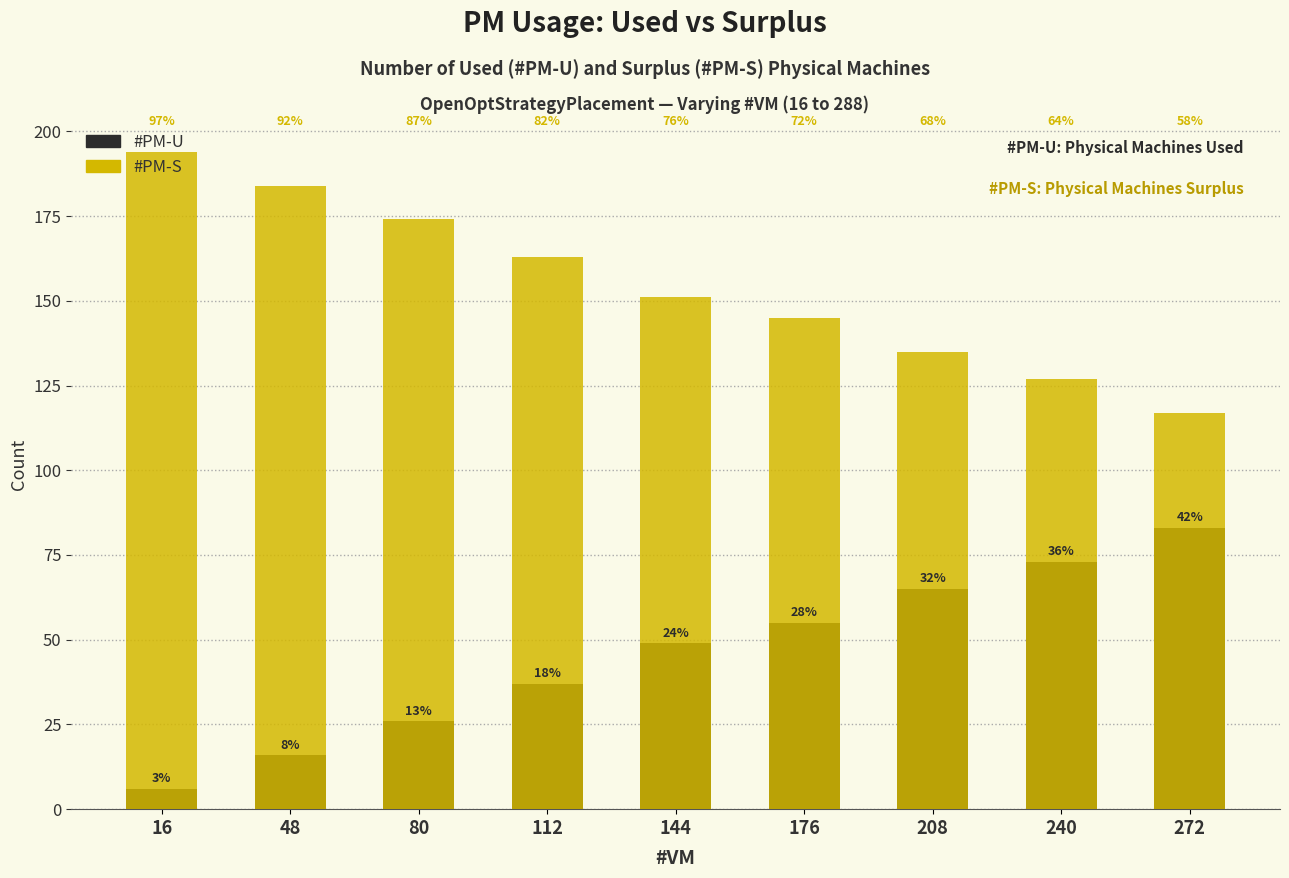

How many data points does each series have?

9